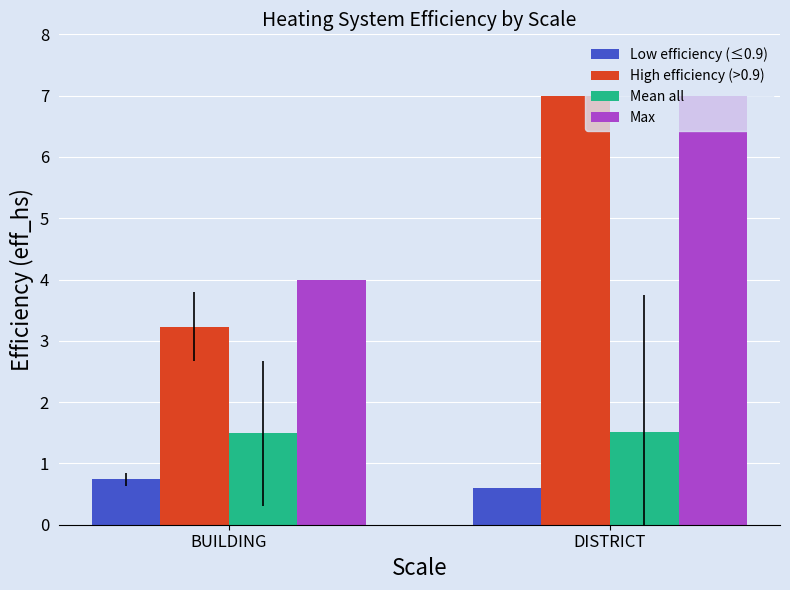

Which series has the widest spread of values?

High efficiency (>0.9)